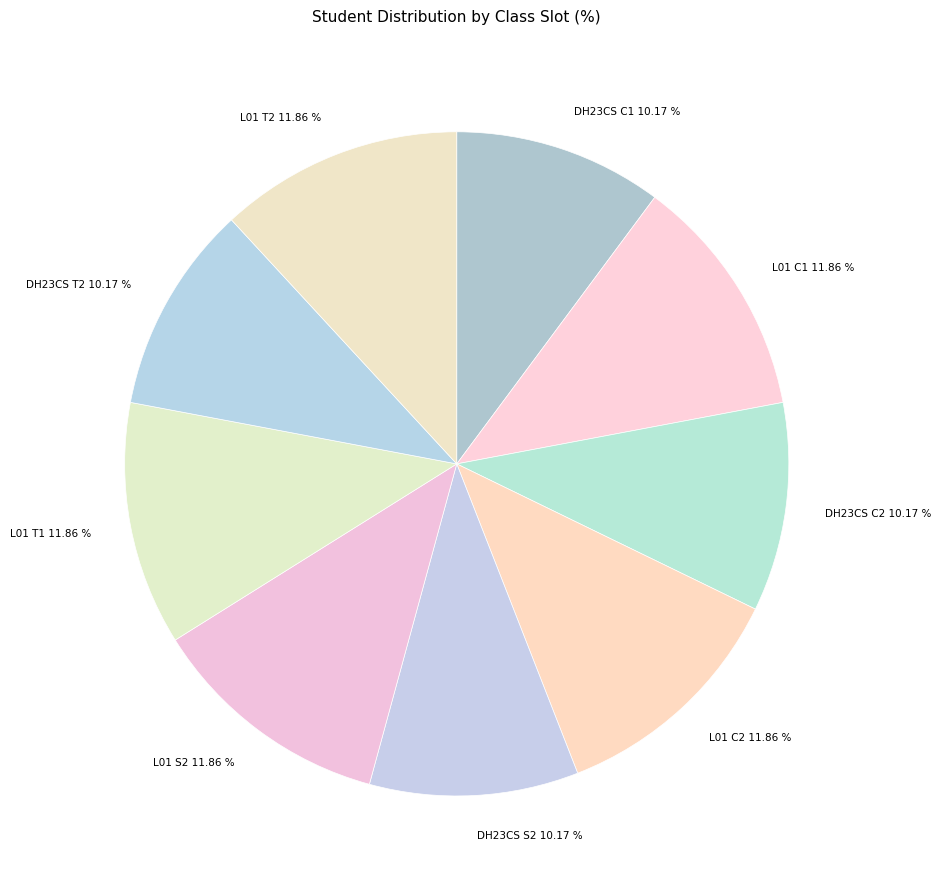

To the nearest percent, what percentage of the pie is L01 S2?

12%